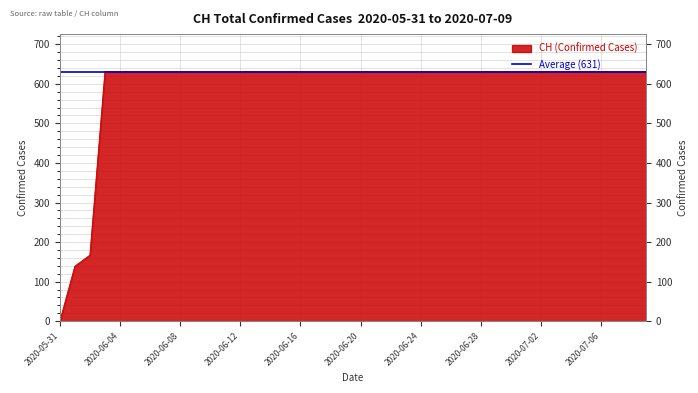

List the labels in order of value, largest first.

2020-06-03, 2020-06-04, 2020-06-05, 2020-06-06, 2020-06-07, 2020-06-08, 2020-06-09, 2020-06-10, 2020-06-11, 2020-06-12, 2020-06-13, 2020-06-14, 2020-06-15, 2020-06-16, 2020-06-17, 2020-06-18, 2020-06-19, 2020-06-20, 2020-06-21, 2020-06-22, 2020-06-23, 2020-06-24, 2020-06-25, 2020-06-26, 2020-06-27, 2020-06-28, 2020-06-29, 2020-06-30, 2020-07-01, 2020-07-02, 2020-07-03, 2020-07-04, 2020-07-05, 2020-07-06, 2020-07-07, 2020-07-08, 2020-07-09, 2020-06-02, 2020-06-01, 2020-05-31